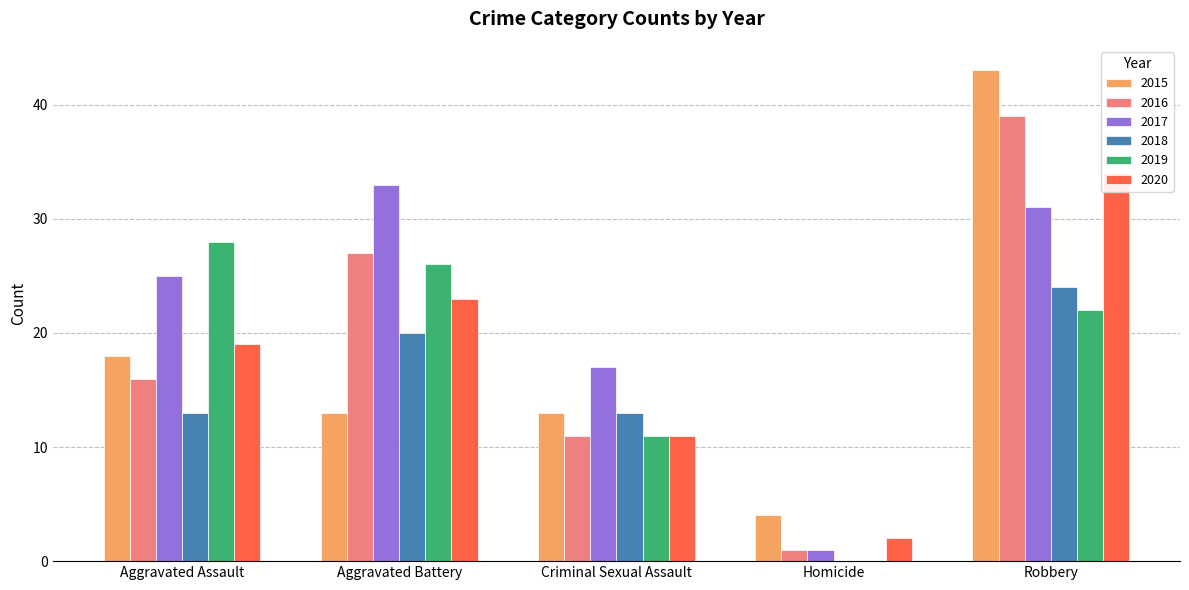

How many data points in 2019 are less than 22?

2